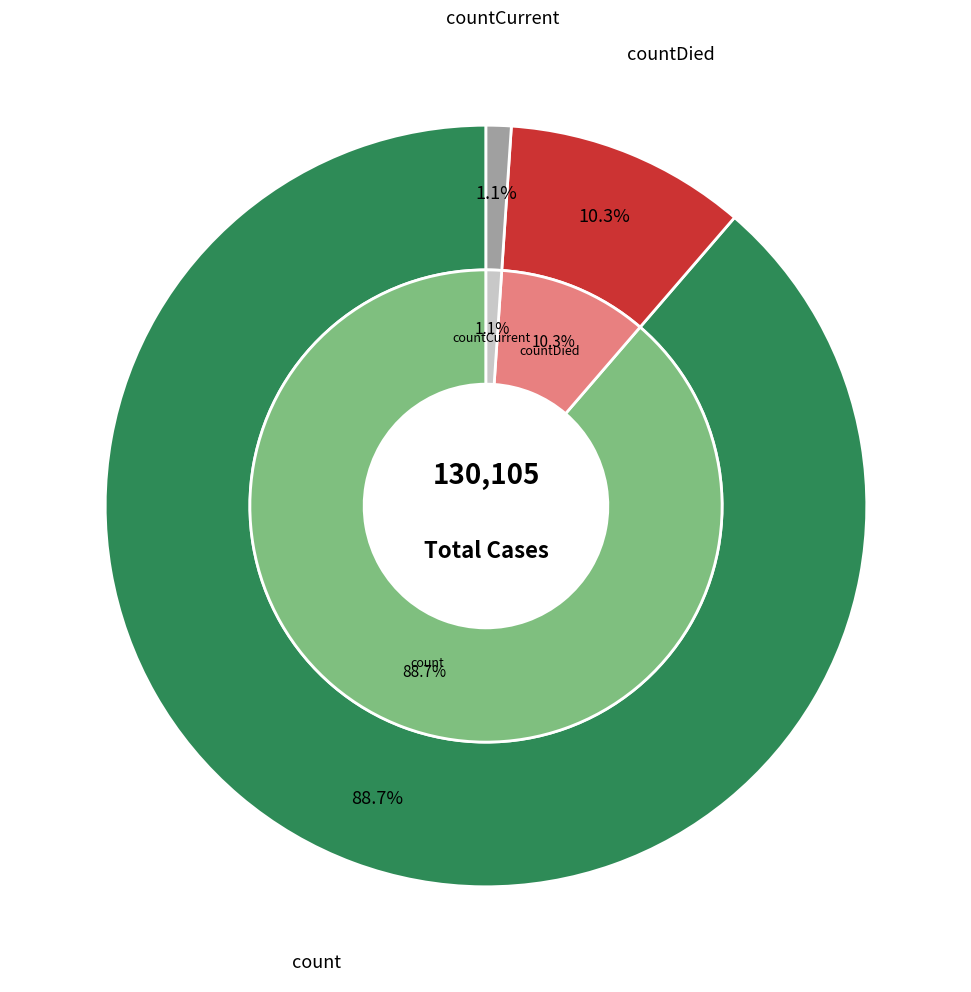

What is the change in value from count to countDied?

-102036